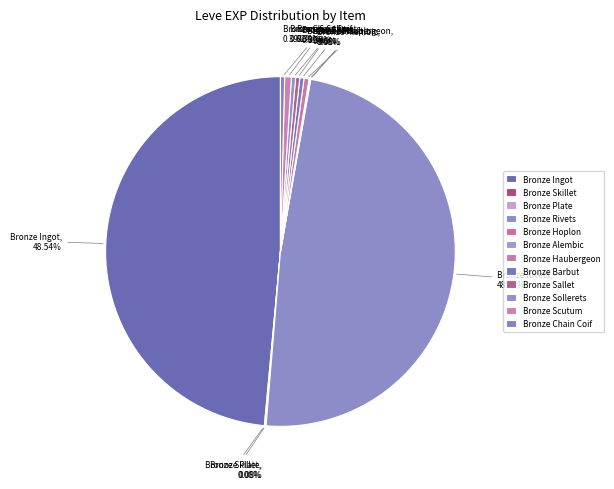

Does Bronze Barbut represent more than half of the total?

No